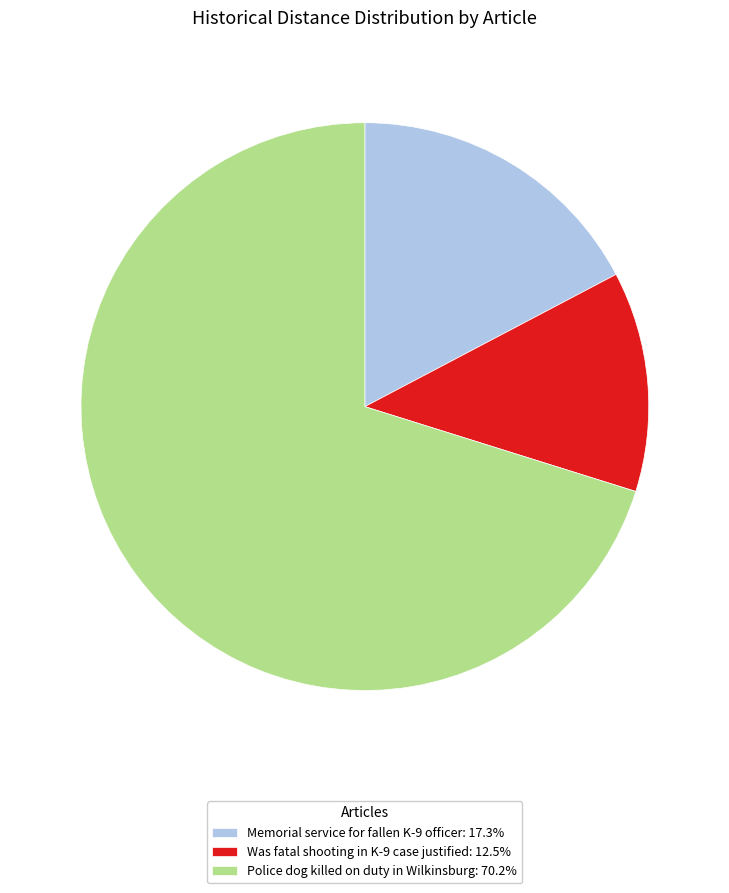

Does any single category account for the majority?

Yes